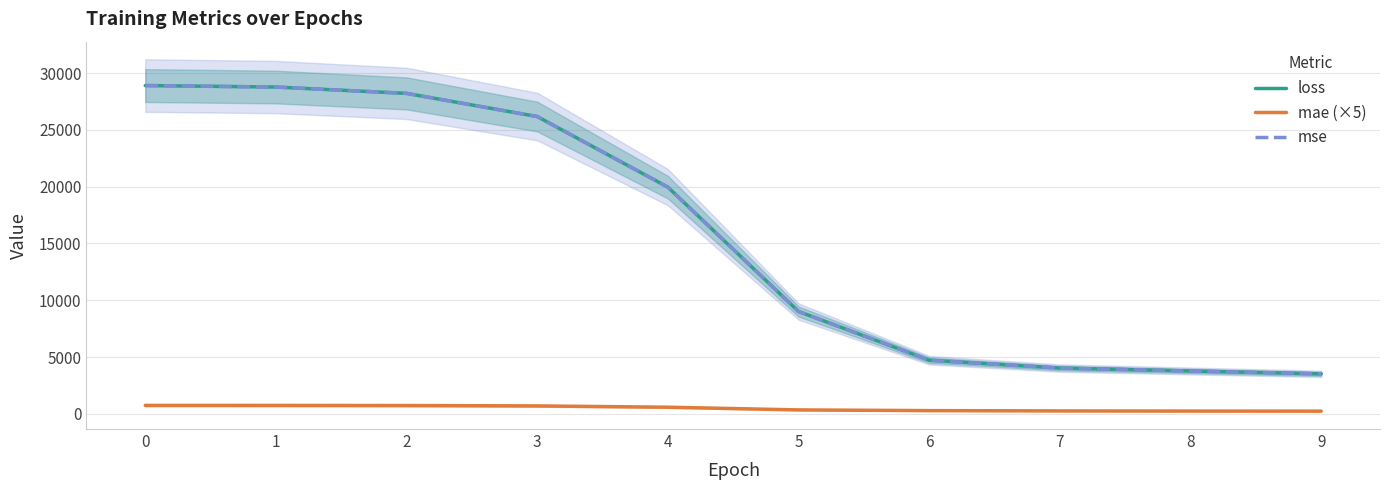

Reading left to right, list all the values displayed in this chart.

loss: 0=28896.4	1=28765.2	2=28205.9	3=26169.0	4=19954.5	5=9016.4	6=4731.2	7=4036.8	8=3782.7	9=3529.8
mae (×5): 0=755.0	1=752.9	2=743.8	3=709.2	4=595.1	5=357.5	6=296.3	7=270.3	8=256.2	9=250.1
mse: 0=28896.4	1=28765.2	2=28205.9	3=26169.0	4=19954.5	5=9016.4	6=4731.2	7=4036.8	8=3782.7	9=3529.8